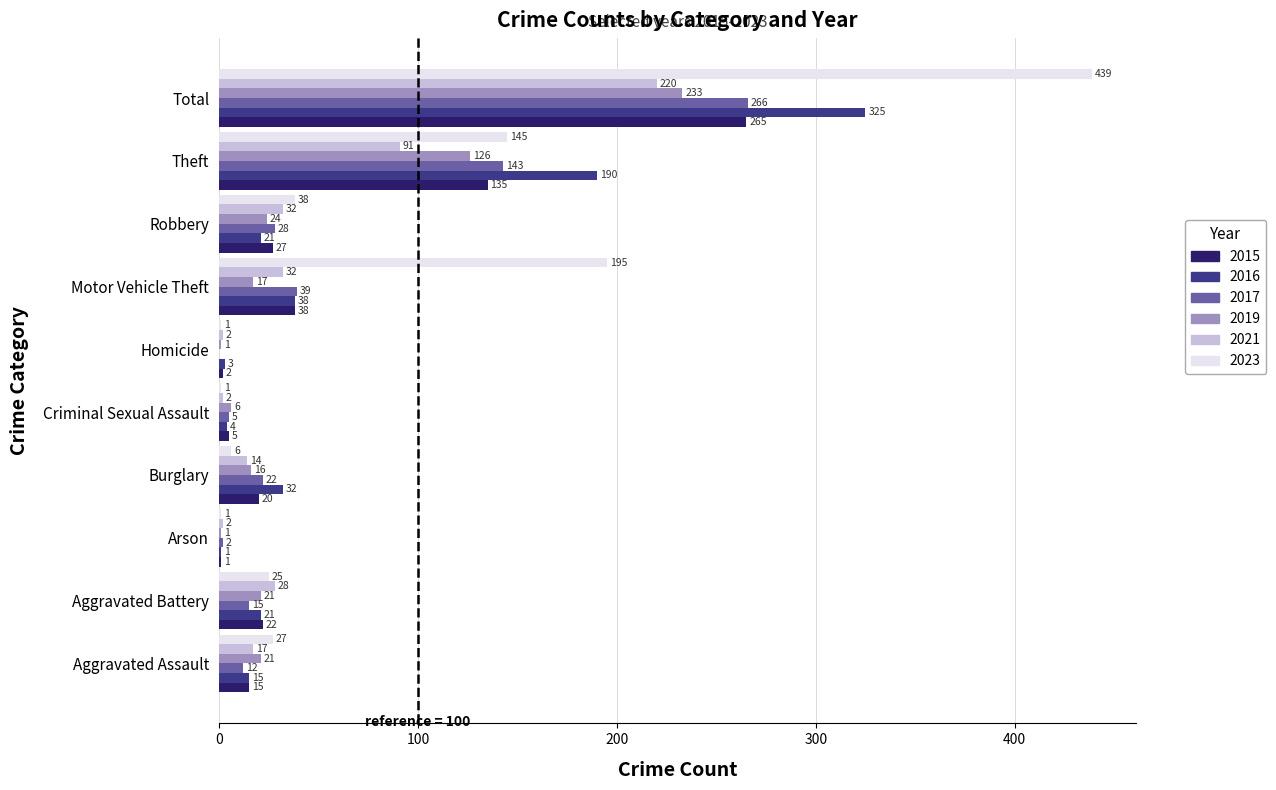

Which series changed the most between Burglary and Theft?

2016